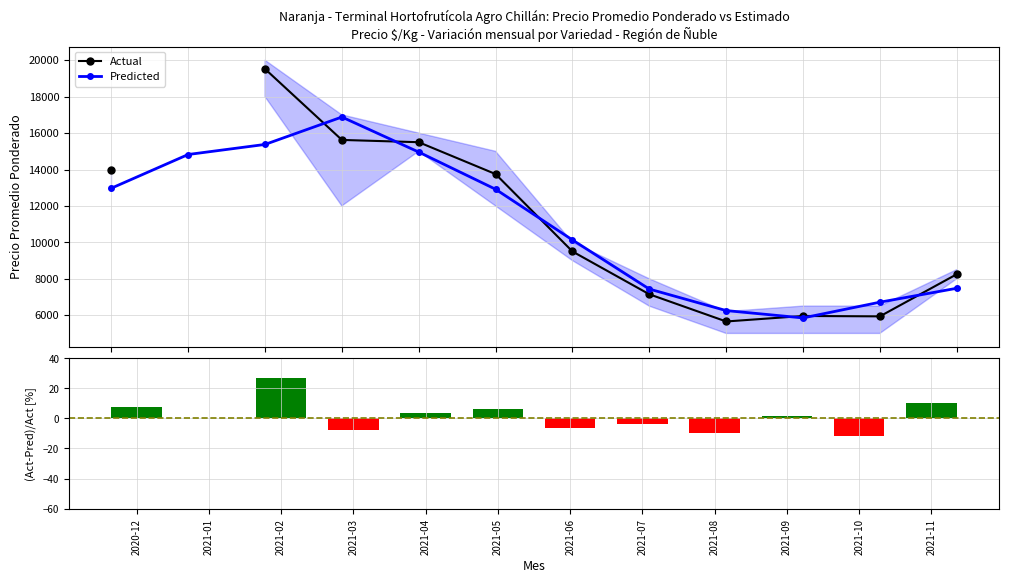

How many groups of bars are there?

12